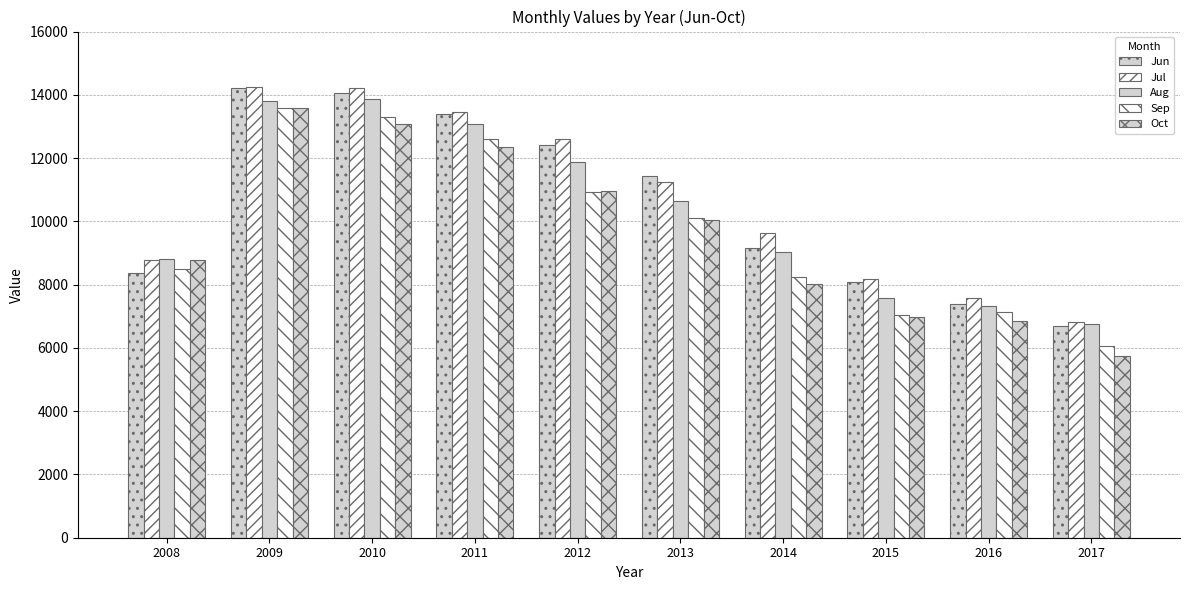

Rank the series at 2012 from highest to lowest value.

Jul, Jun, Aug, Oct, Sep